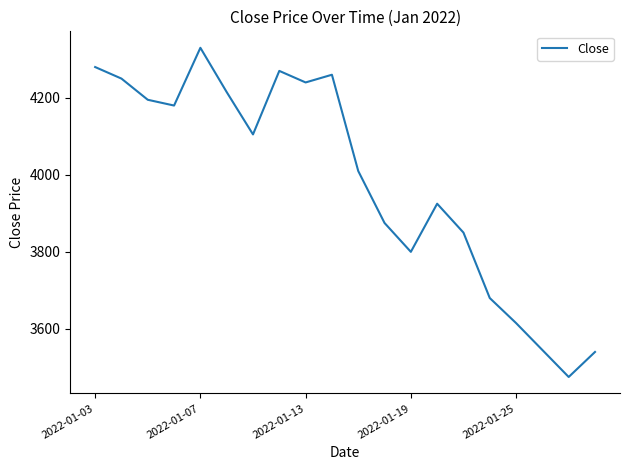

What is the difference between the maximum and minimum values?

855